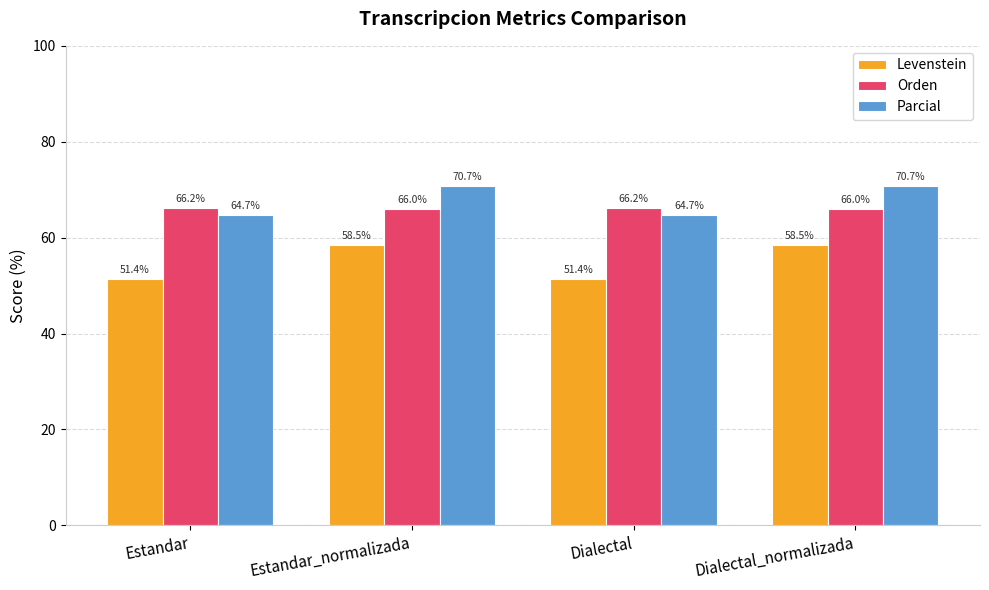

What is the label of the 1st bar from the right?

Dialectal_normalizada